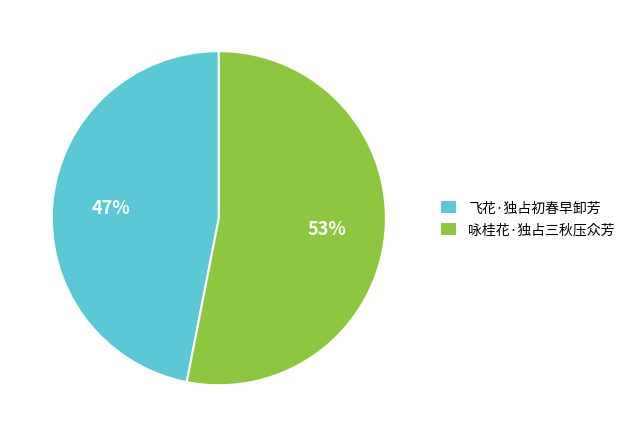

The 咏桂花·独占三秋压众芳 slice represents 64% of the pie. True or false?

False